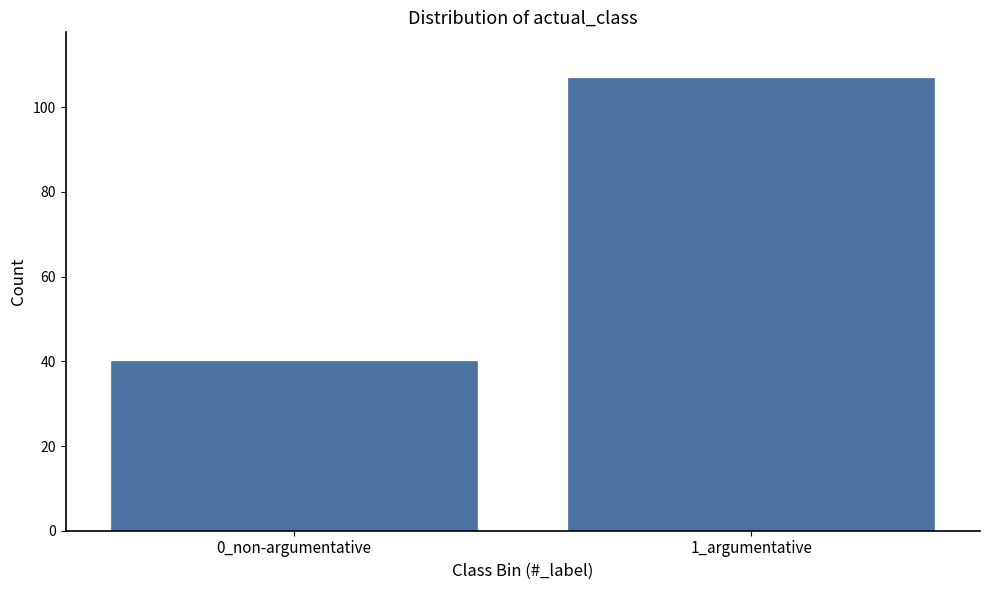

Reading right to left, extract all data points from this chart.

1_argumentative=107	0_non-argumentative=40